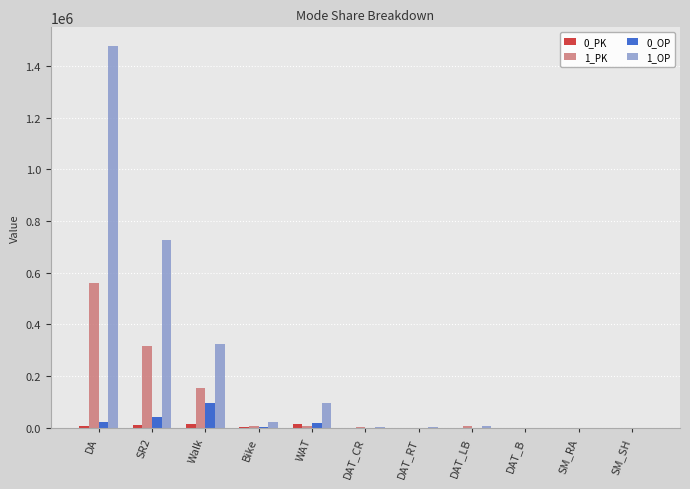

What is the sum of all 1_OP values?

2646634.6